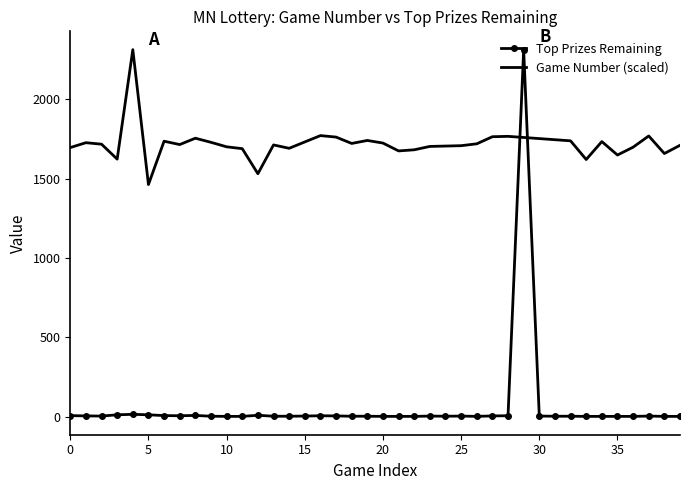

Which series has the largest total across all categories?

Game Number (scaled)